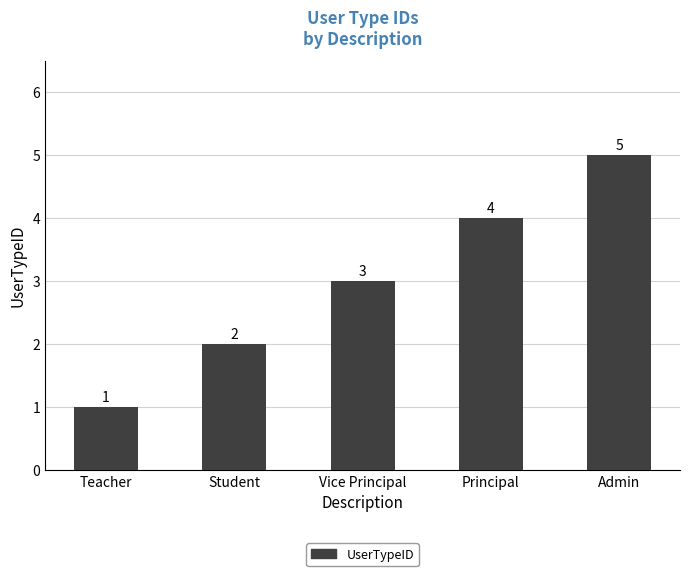

Which label corresponds to the largest value in the chart?

Admin